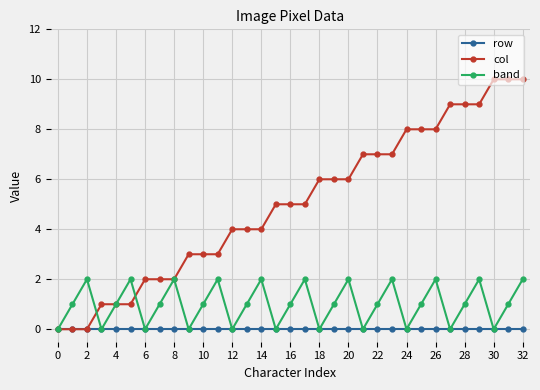

Rank the series by their maximum value, from lowest to highest.

row, band, col